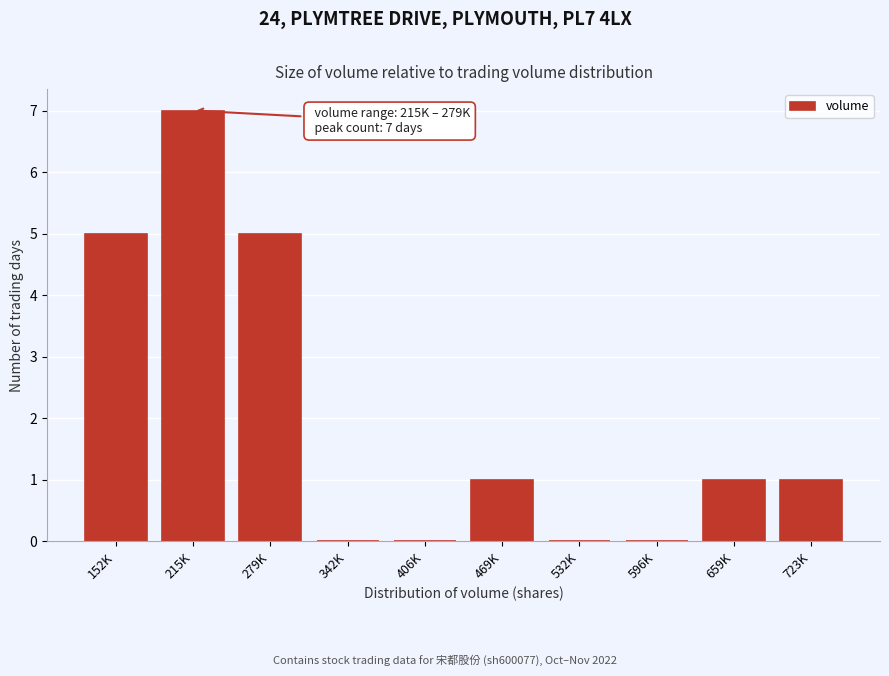

Reading left to right, extract all data points from this chart.

152K=5	215K=7	279K=5	342K=0	406K=0	469K=1	532K=0	596K=0	659K=1	723K=1